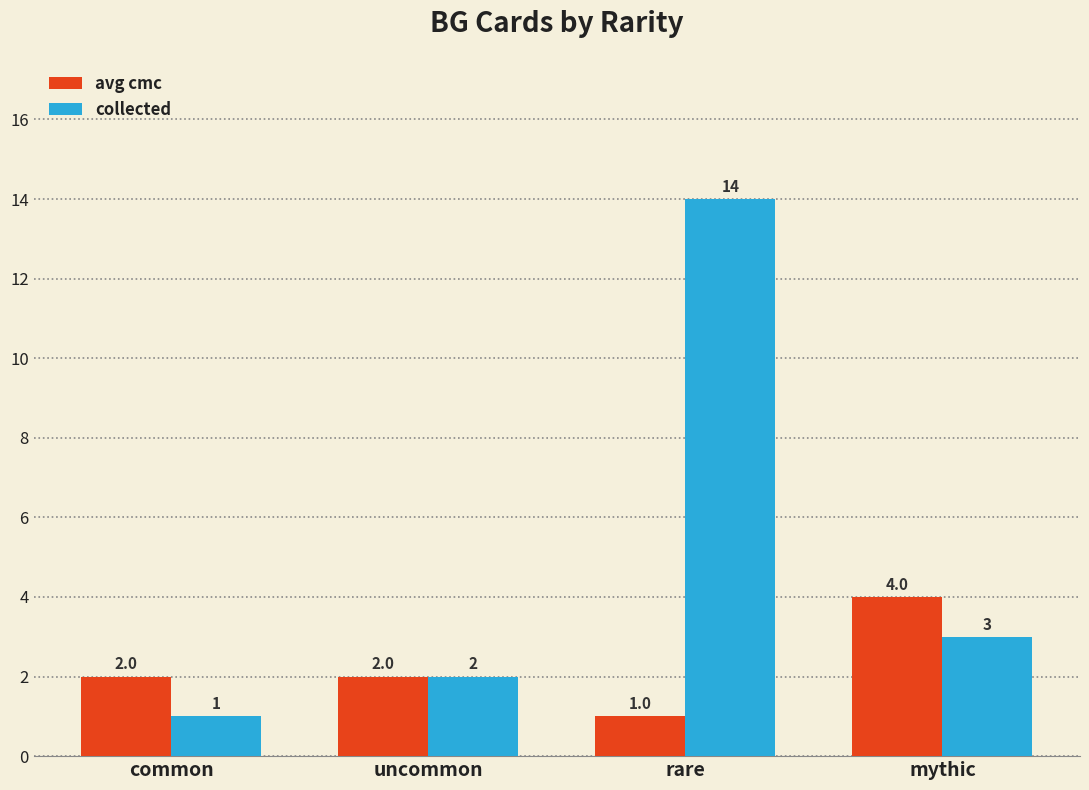

Which series has the widest spread of values?

collected